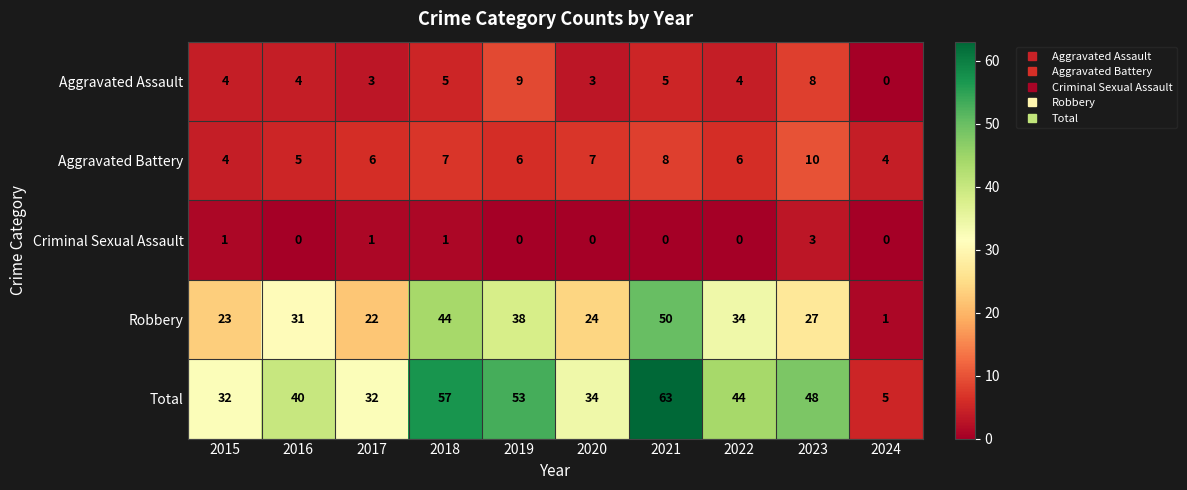

How many data points does each series have?

10